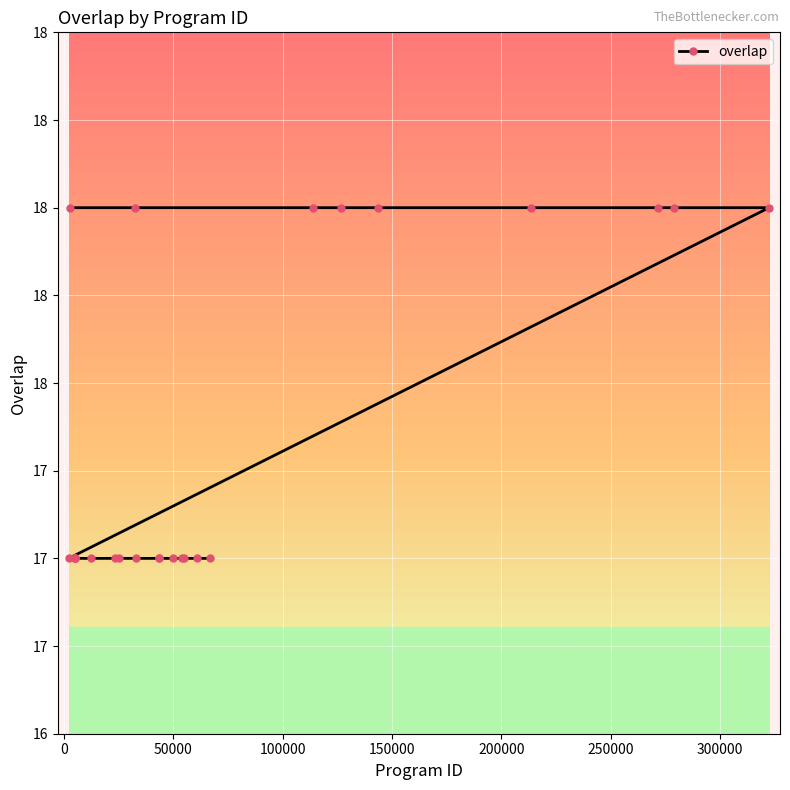

True or false: there are more than 2 points higher than both neighbors.

False